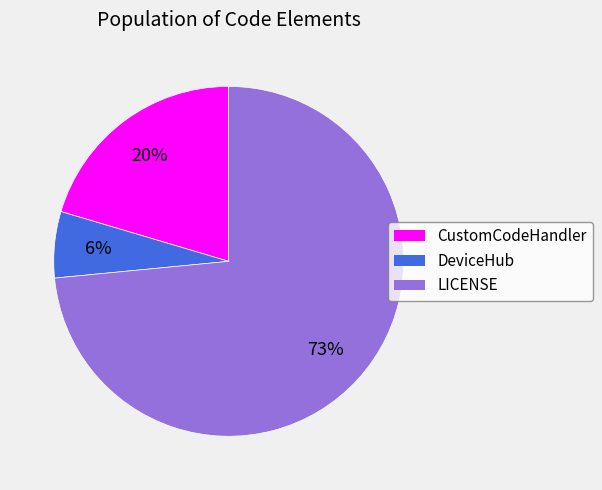

Do LICENSE and DeviceHub together represent more than half of the pie?

Yes